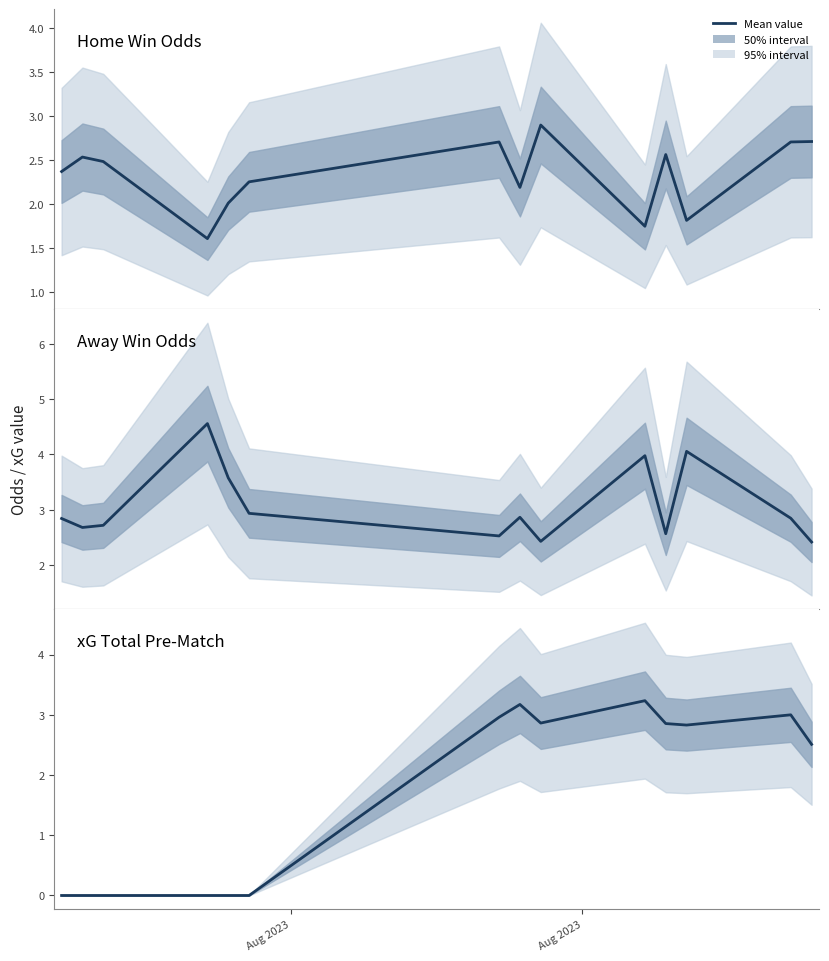

How many values in the XG_Total_Pre series exceed 2?

8